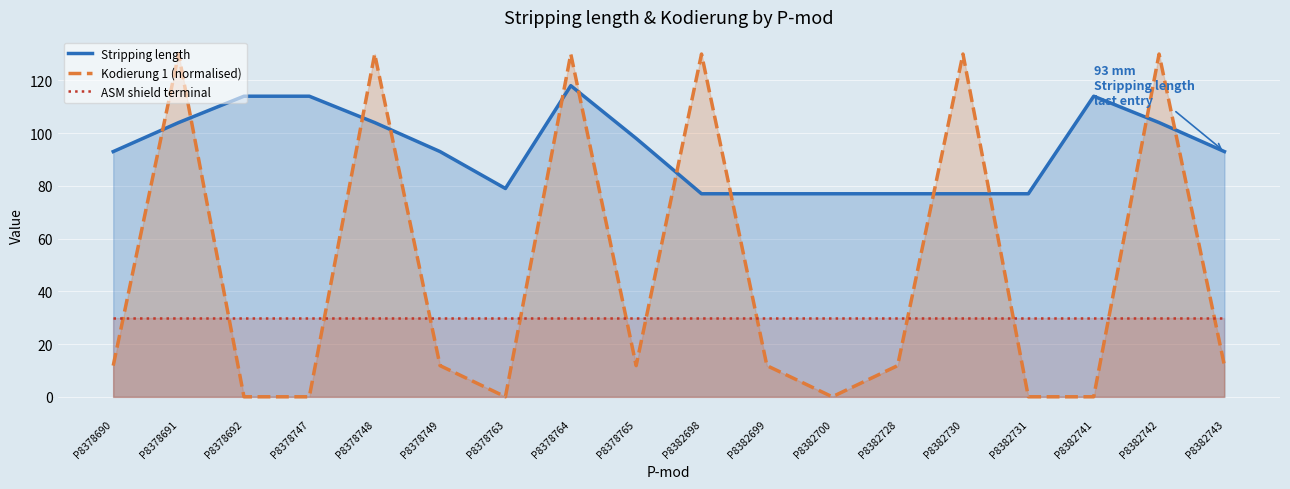

The ASM shield terminal series shows 30.0 at P8382742. True or false?

True